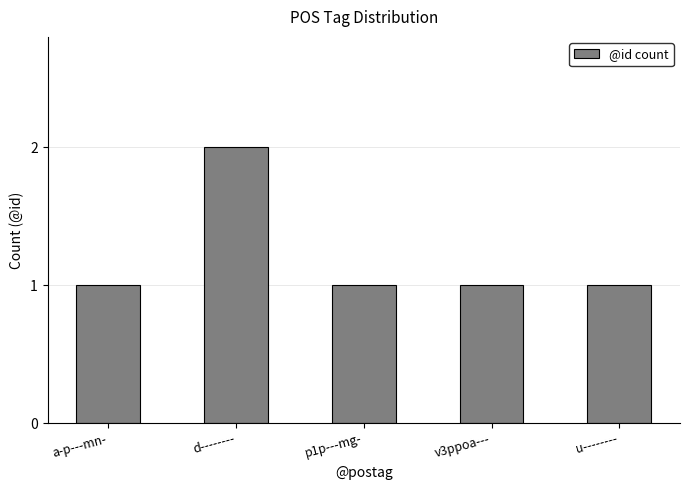

The value at v3ppoa--- is 1. True or false?

True